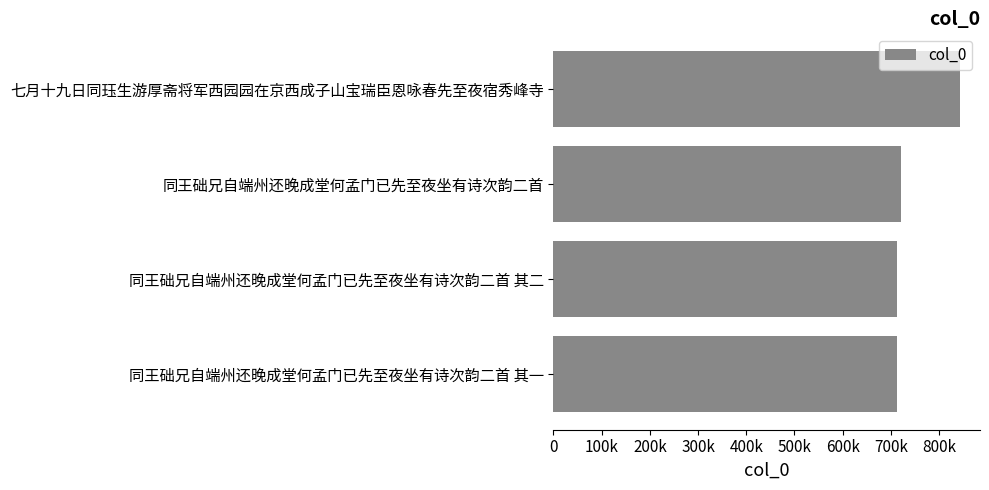

Are the bars horizontal?

Yes